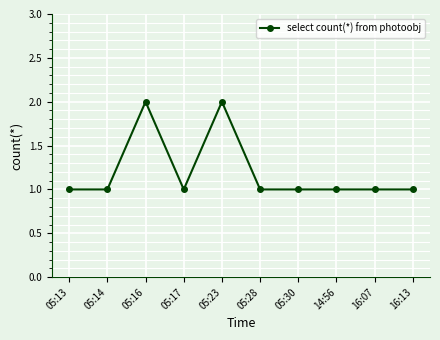

What position from the right is 05:13?

10